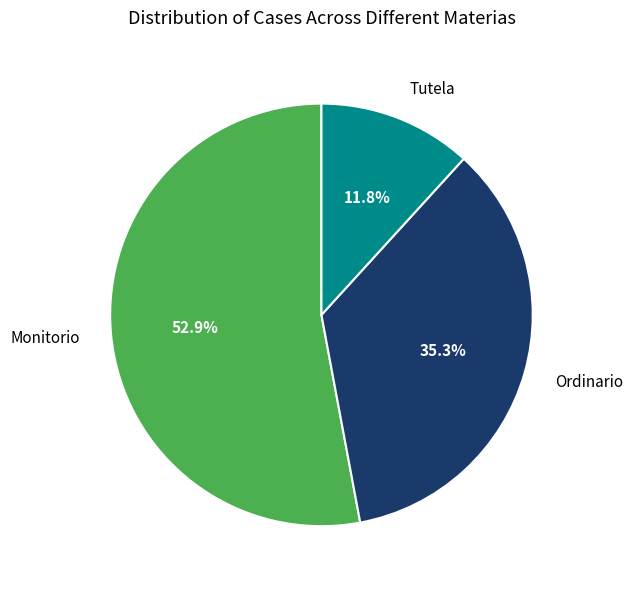

What is the total percentage of Tutela and Ordinario?

47.1%